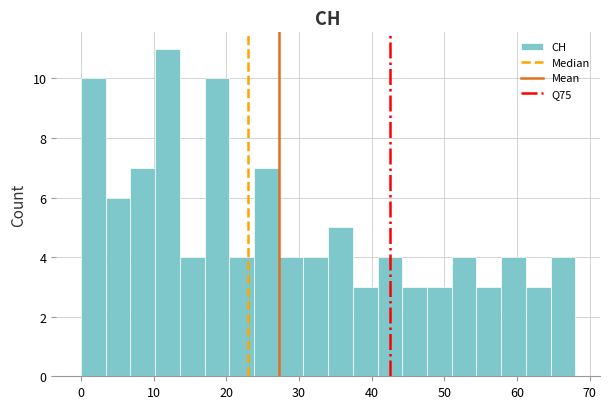

Read against the x-axis, roughly where is the centre of the tallest bar?

12